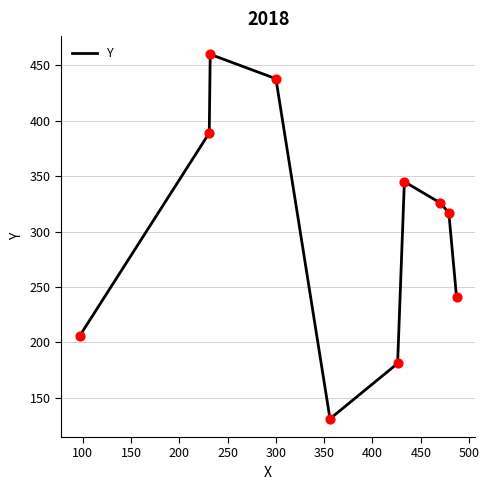

What is the maximum value shown in the chart?

460